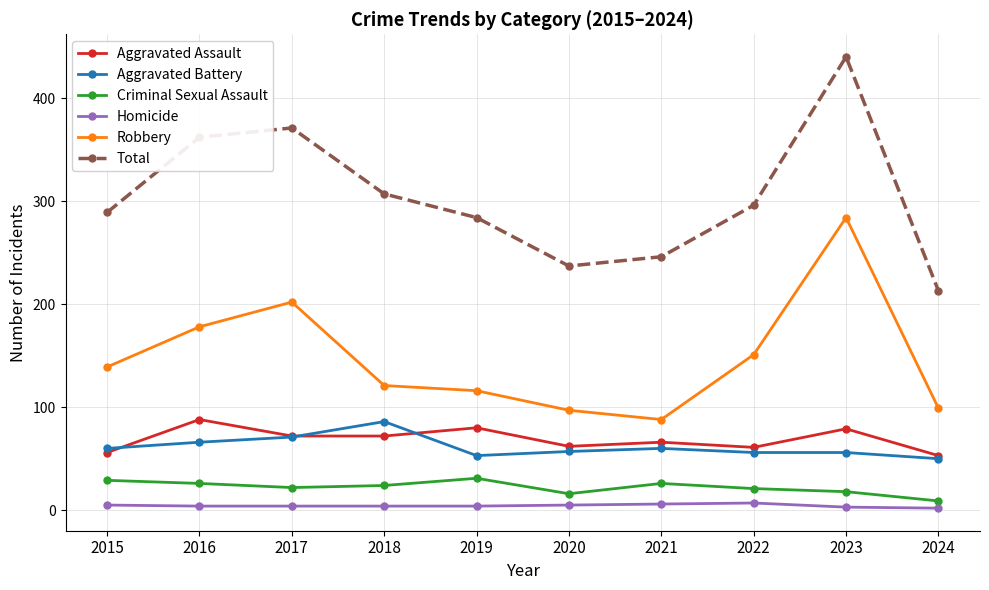

At which category is the sum across all series the highest?

2023